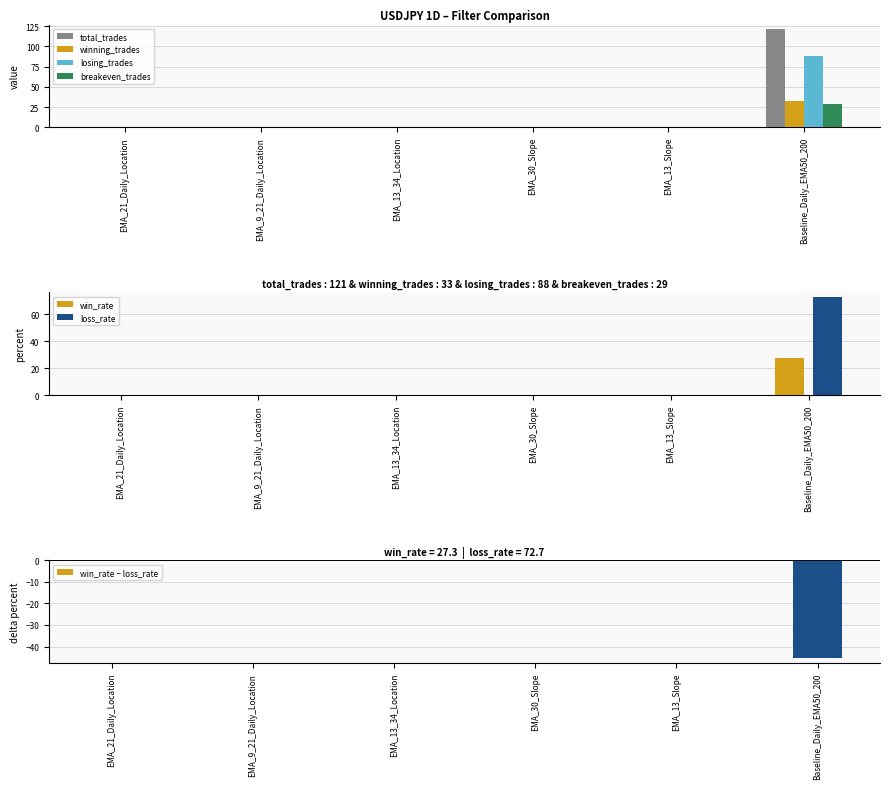

At which category does the chart reach its minimum across all series?

EMA_21_Daily_Location